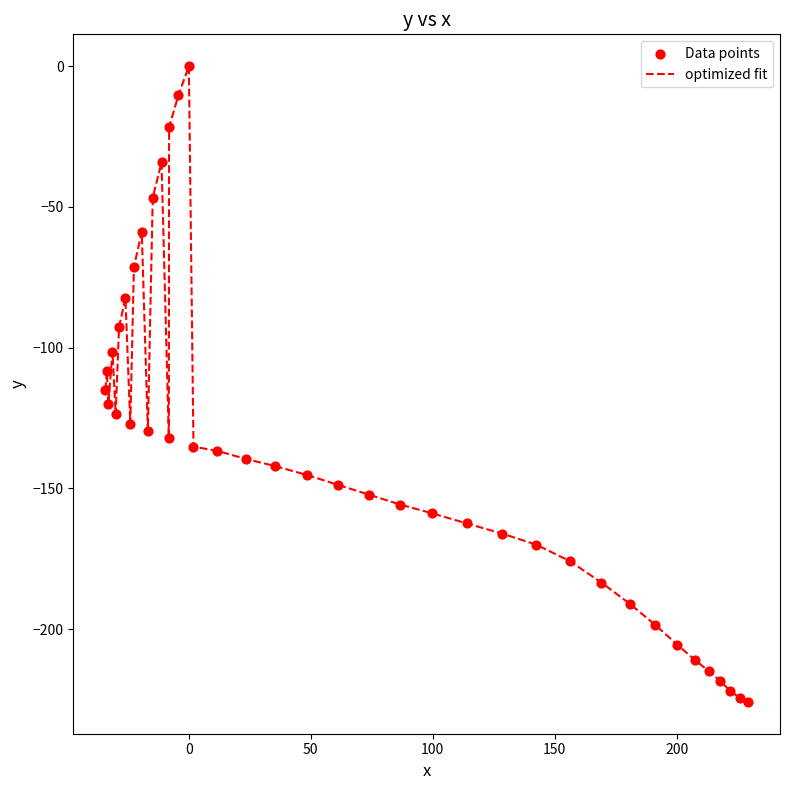

What is the difference between the maximum and minimum values?

225.9